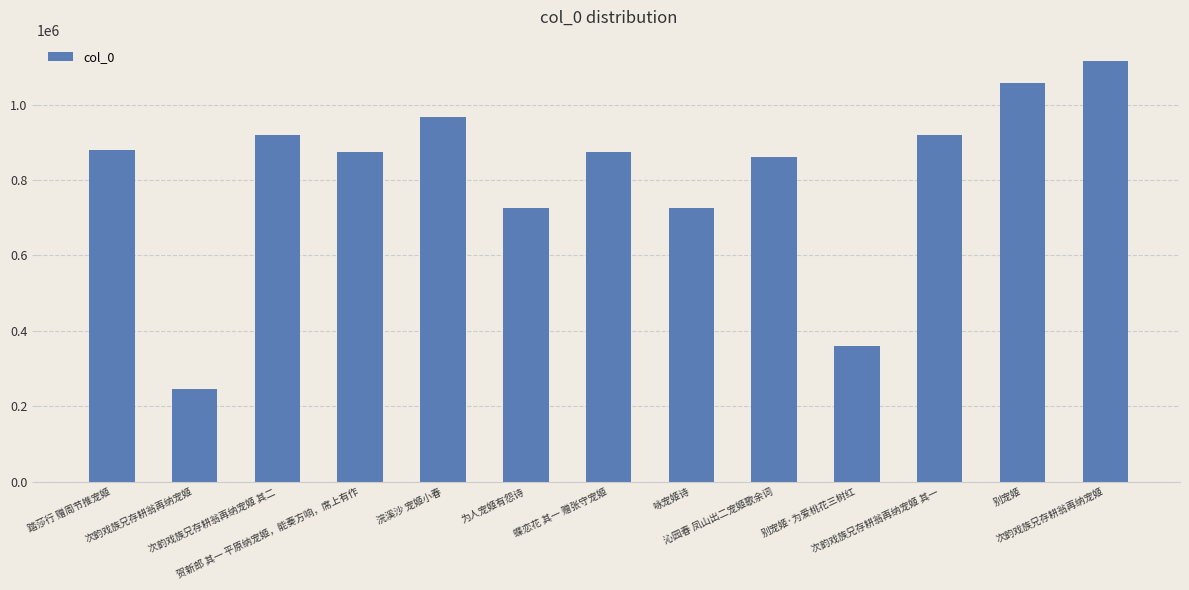

What value does the data have at 别宠姬, to the nearest 50?

1057250